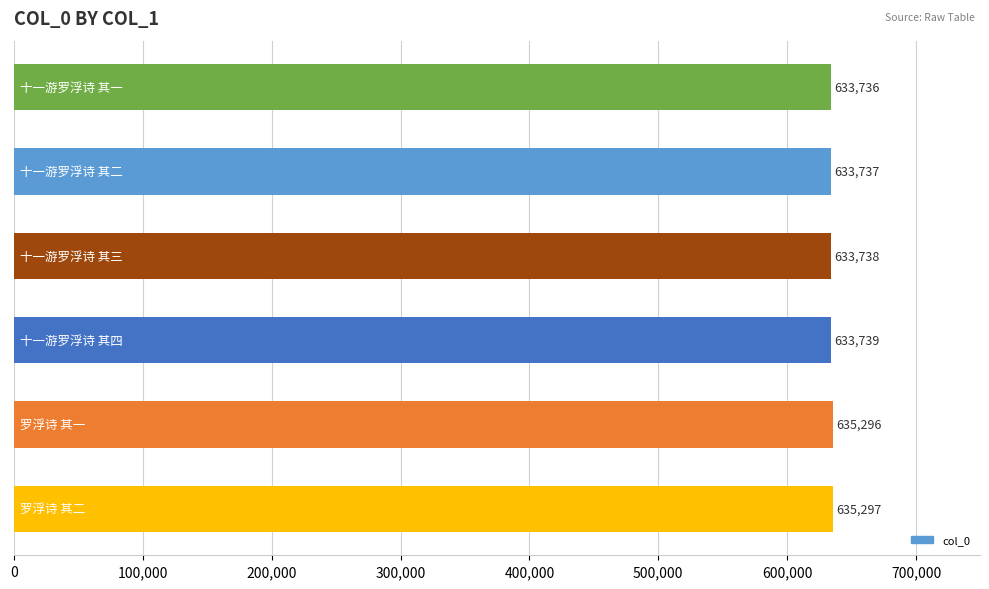

Reading bottom to top, what are all the values shown in this chart?

635297	635296	633739	633738	633737	633736